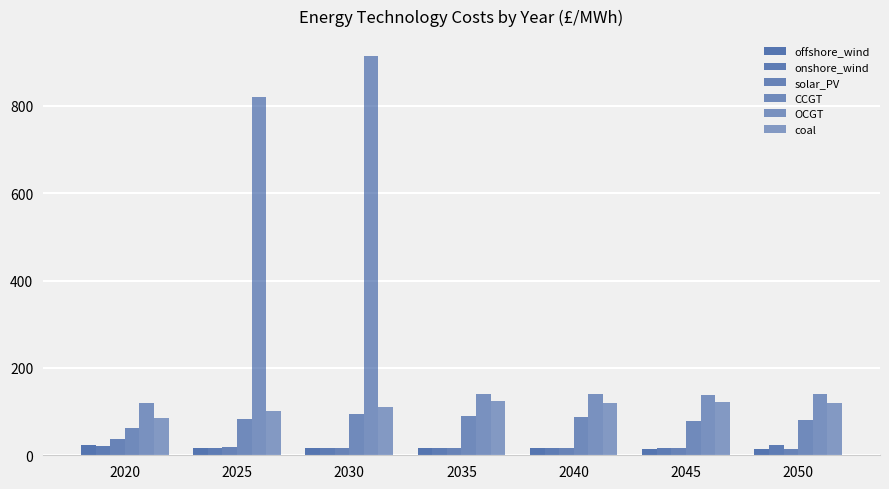

Does the chart contain any negative values?

No